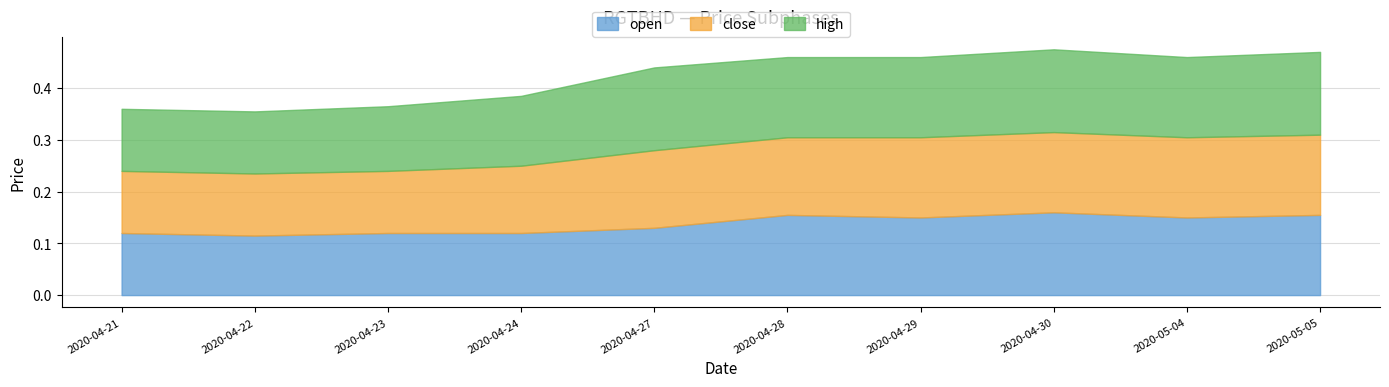

Which series has the largest range (max minus min)?

open